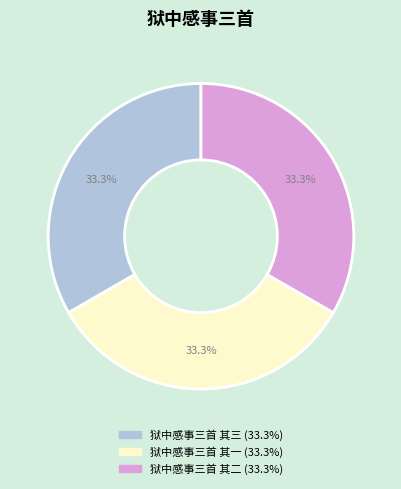

Is there any slice that represents more than half of the pie?

No